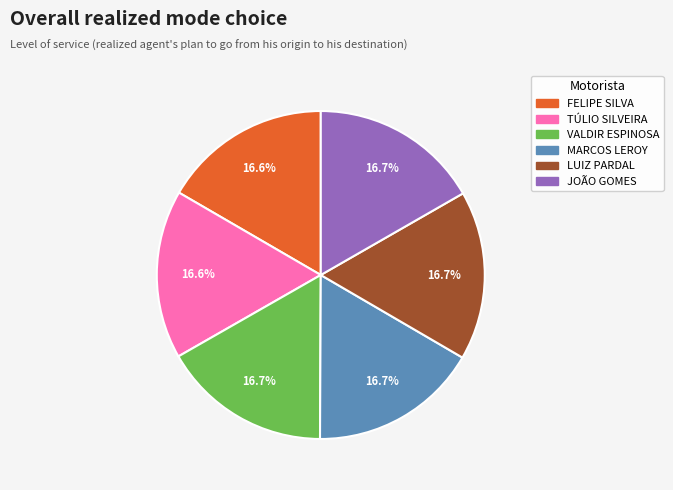

True or false: FELIPE SILVA accounts for 22% of the total.

False